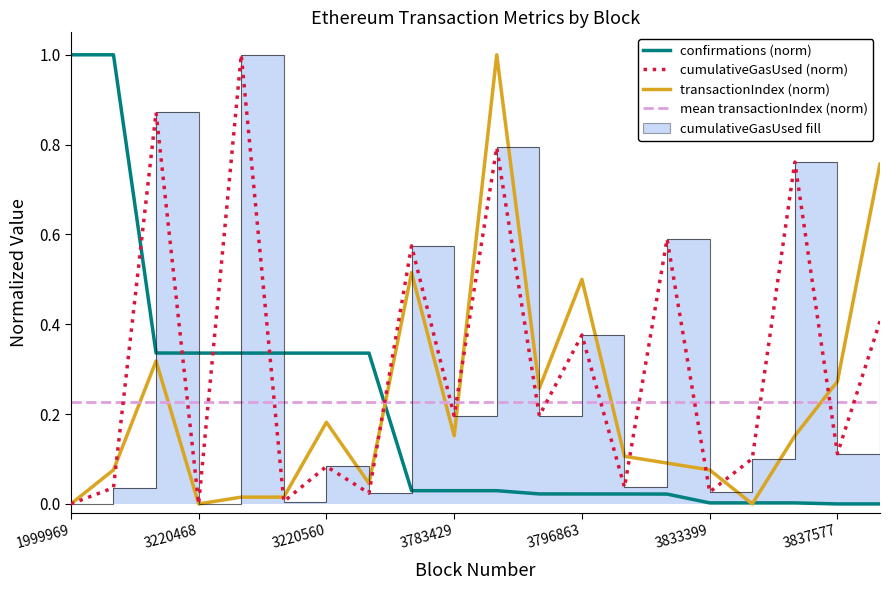

Where is confirmations nearest to the value 0?

3837590